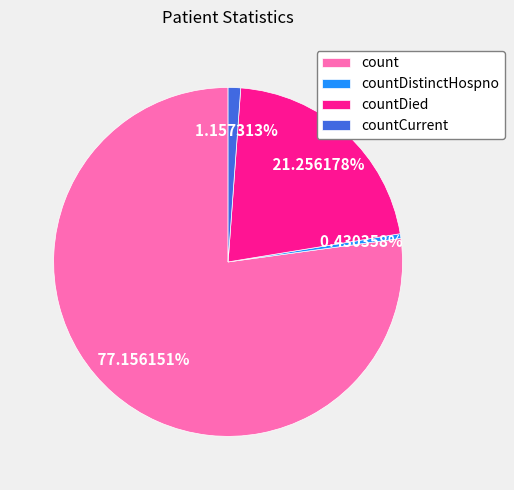

Which category accounts for the majority?

count